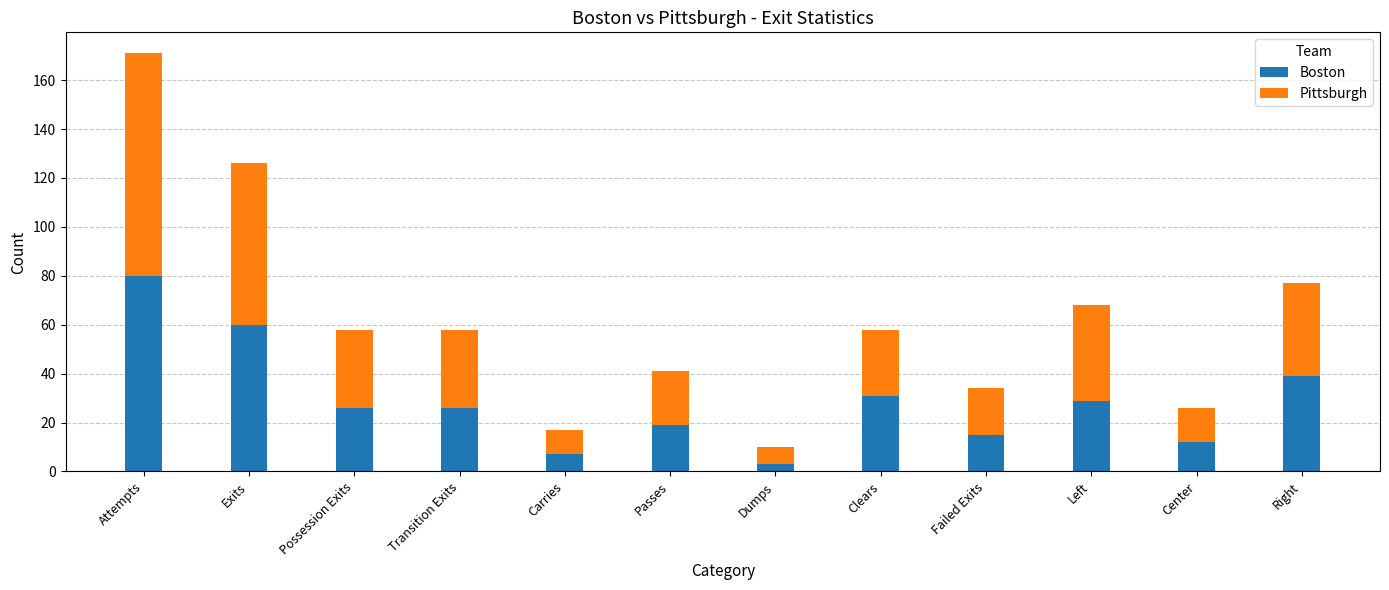

The value of Boston at Clears is 6. True or false?

False